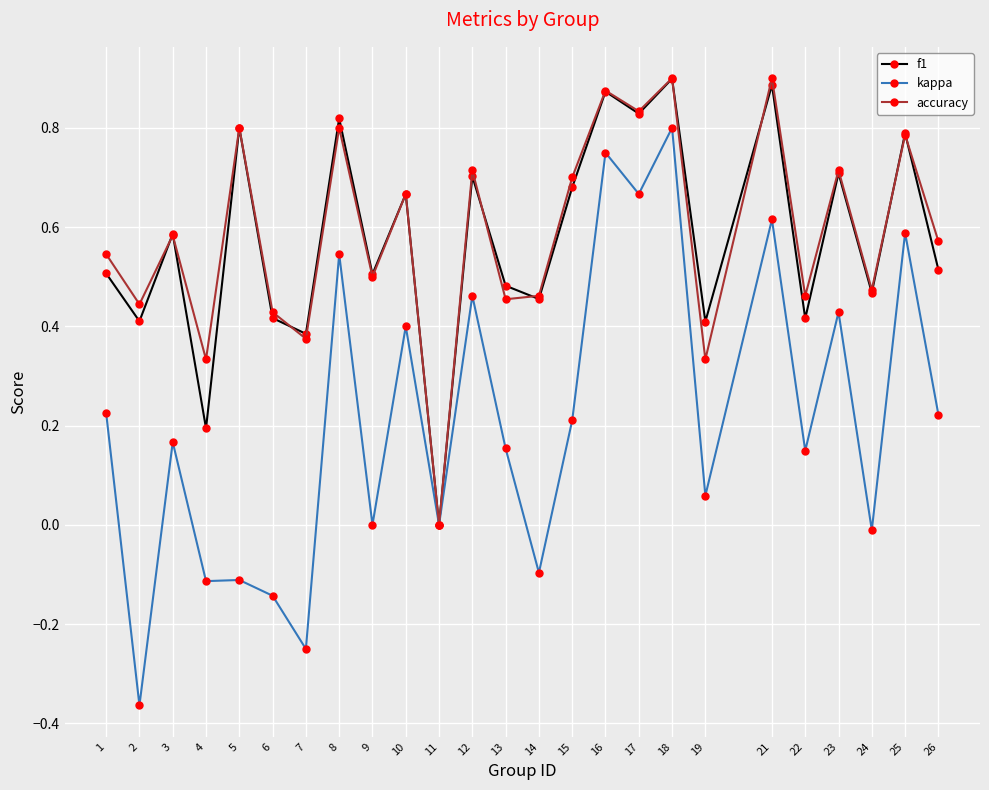

What is the difference between the second highest and second lowest values in the kappa series?

1.0